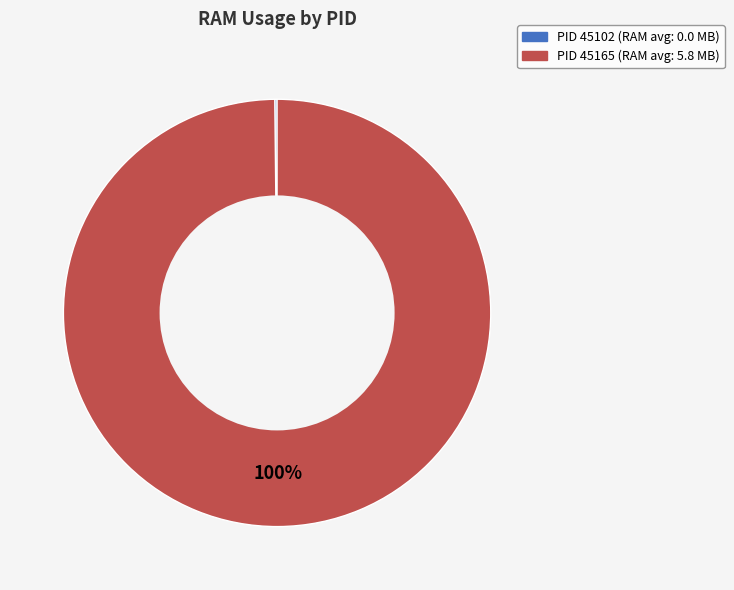

Is there any slice that represents more than half of the pie?

Yes